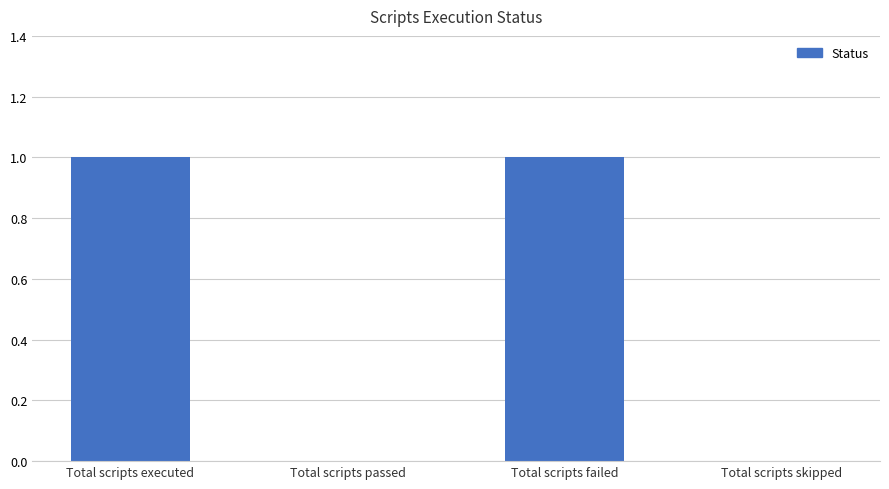

Which has a higher value, Total scripts executed or Total scripts skipped?

Total scripts executed